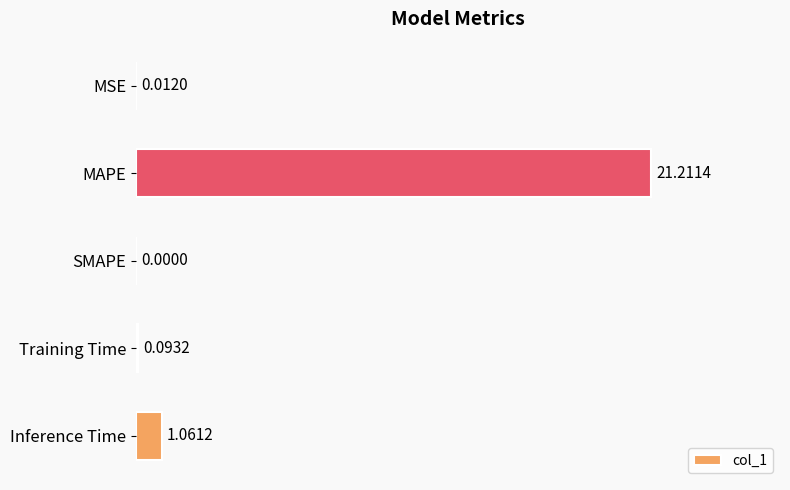

At which label is the value closest to 10?

Inference Time